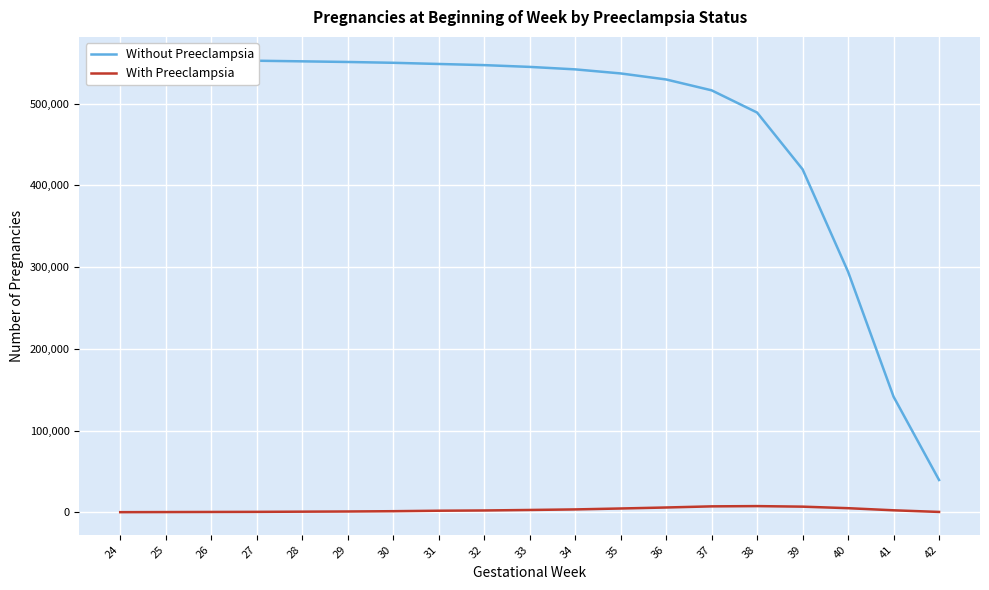

How many lines are shown in the chart?

2